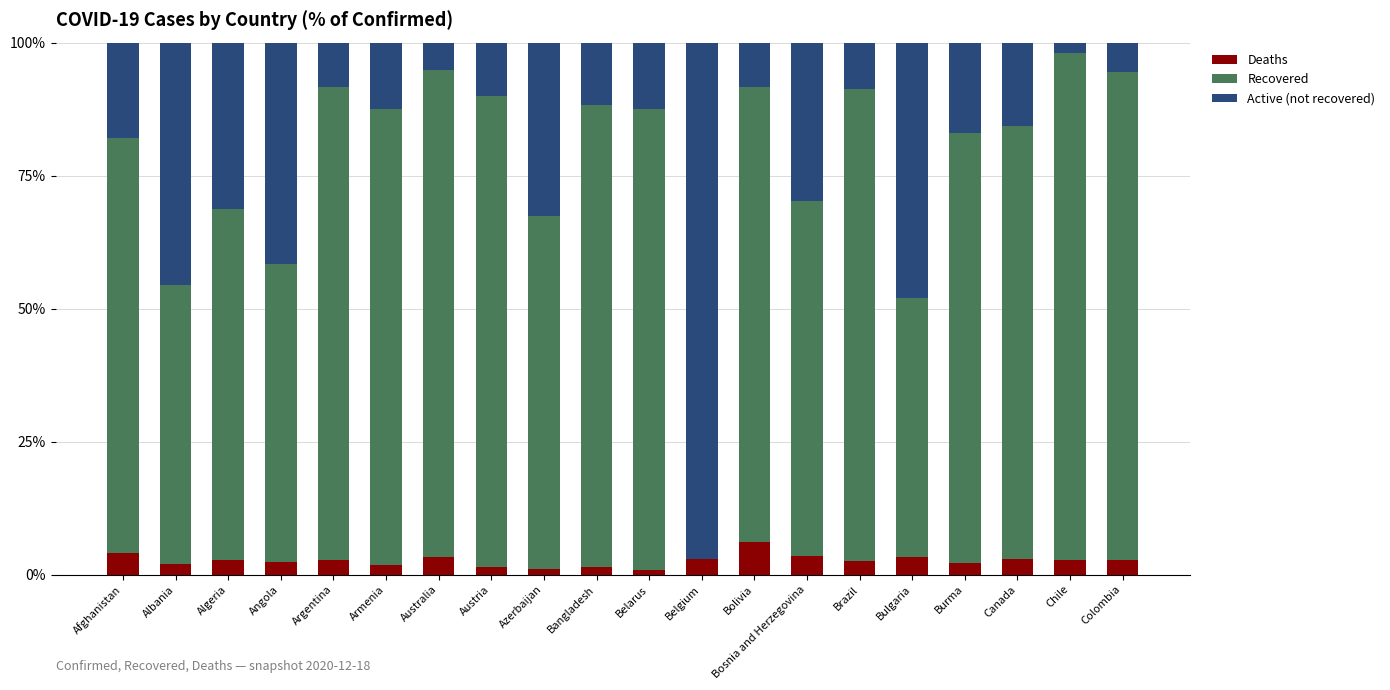

What is the maximum value for Deaths?

6.1